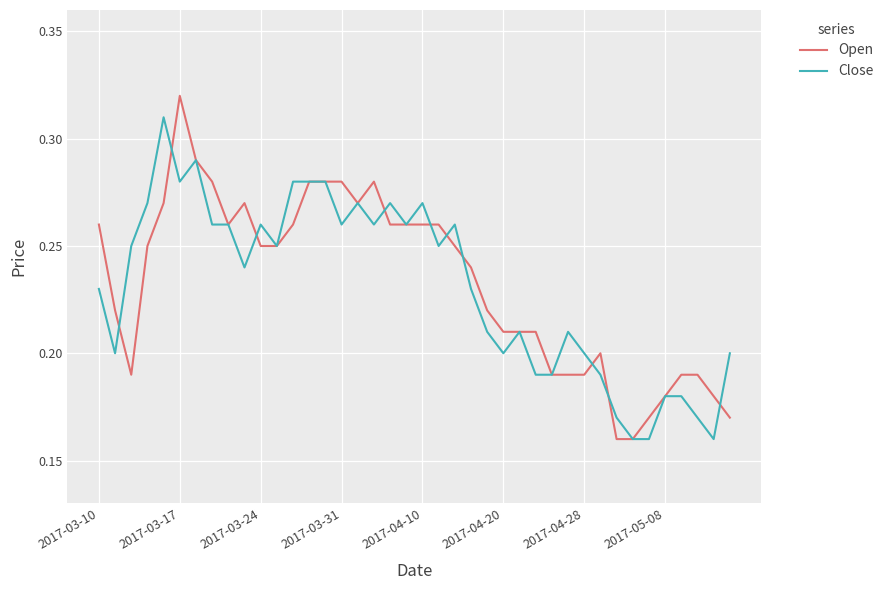

Which series has the largest range (max minus min)?

Open